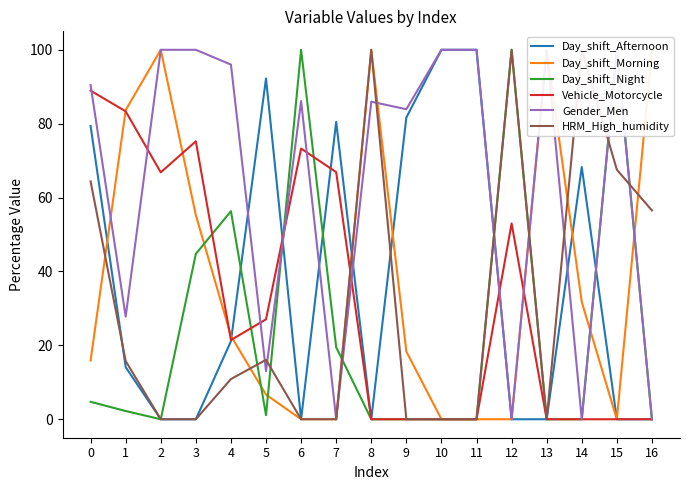

The Vehicle_Motorcycle series shows 43.1 at 14. True or false?

False